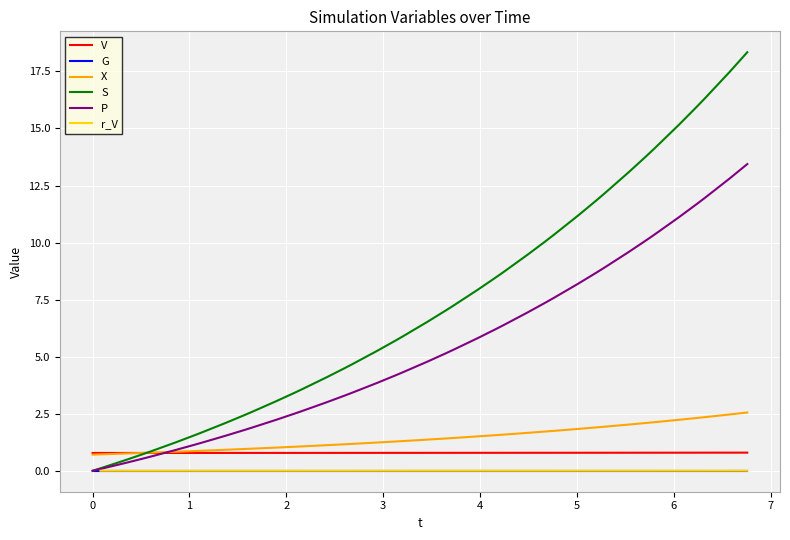

True or false: G and V intersect in this chart.

False